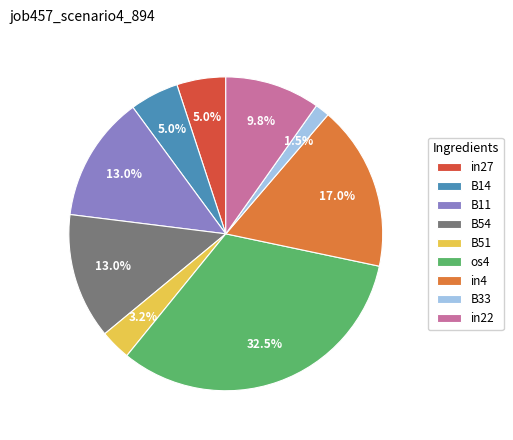

Is there any slice that represents more than half of the pie?

No